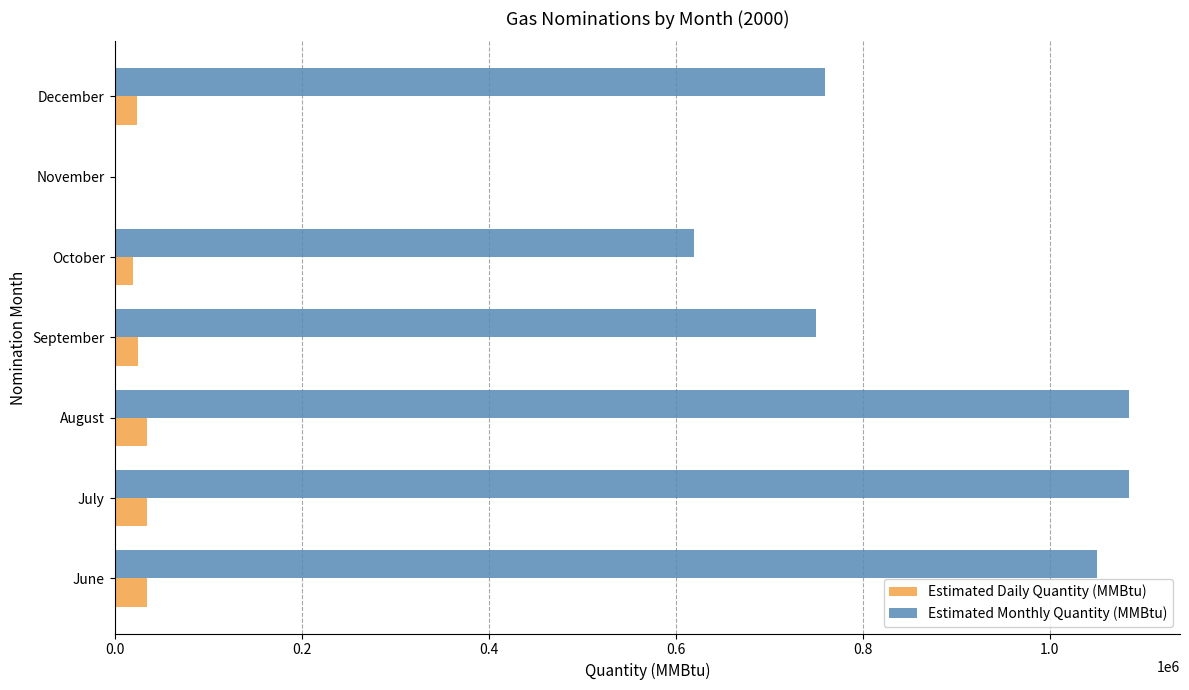

At which label is Estimated Monthly Quantity (MMBtu) closest to 542500?

October